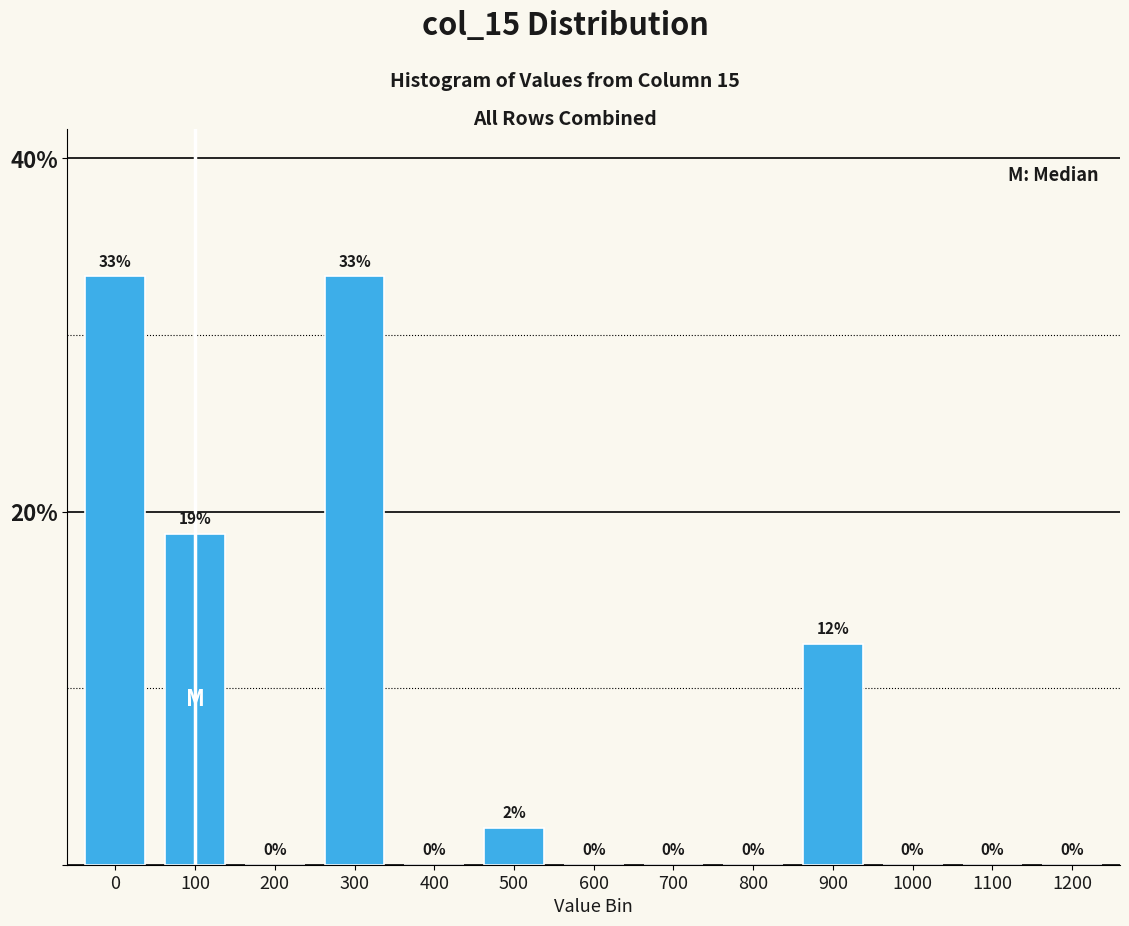

At which label is the value closest to 16?

100